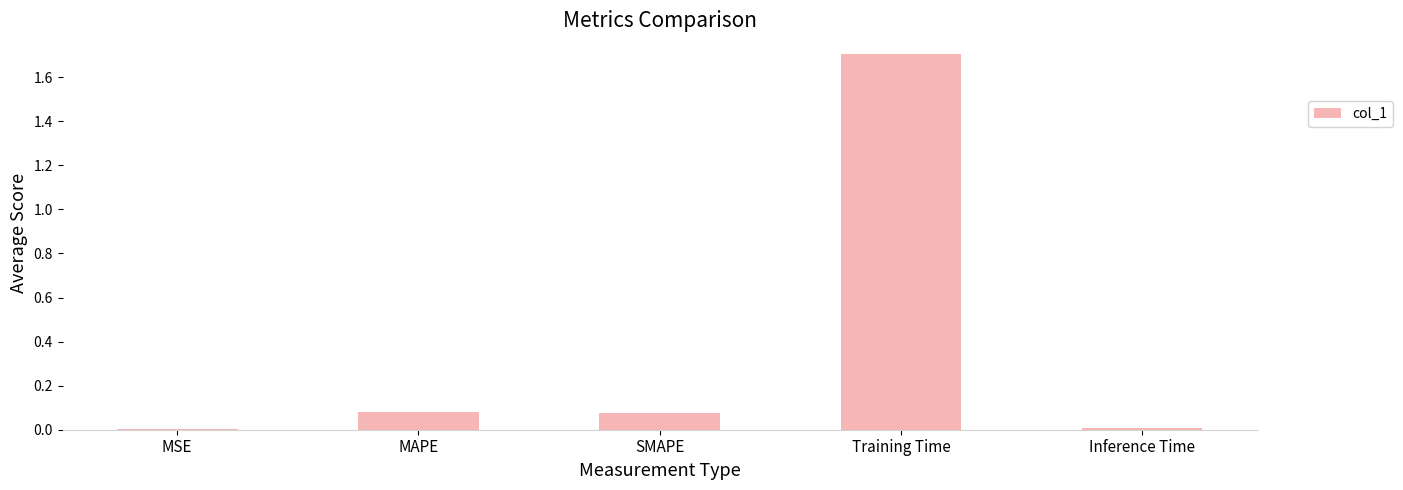

What is the approximate value at Training Time?

1.7